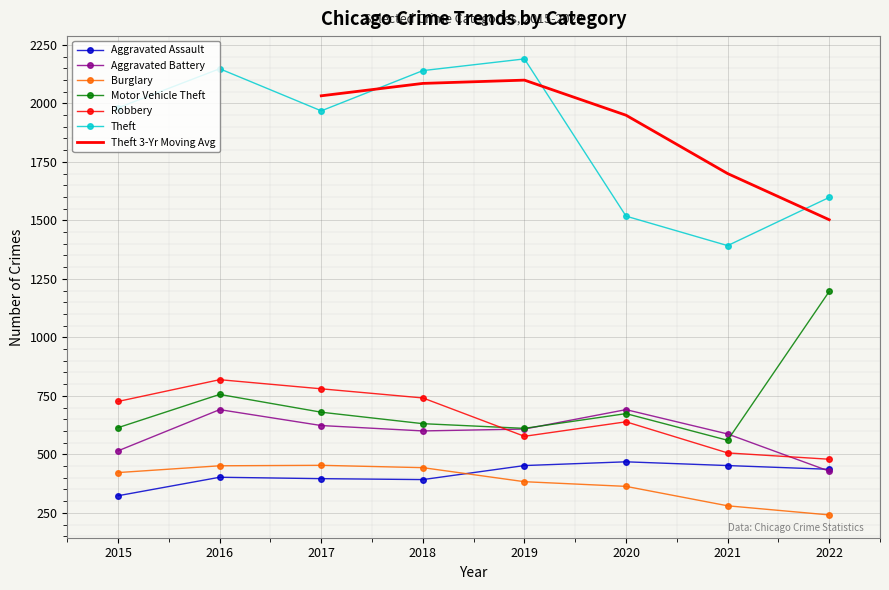

What is the maximum value for Aggravated Assault?

468